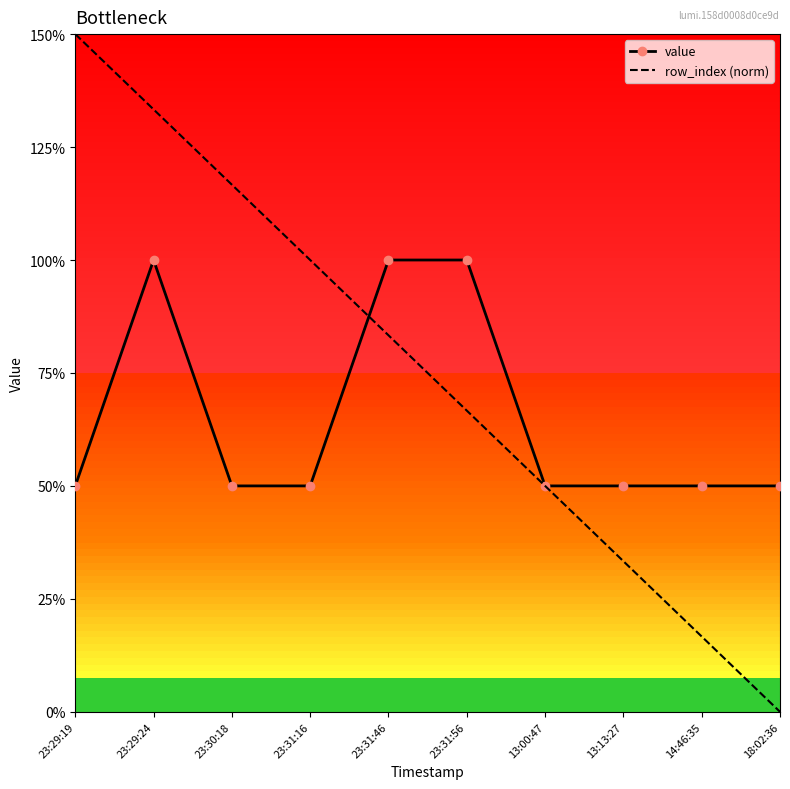

What is the difference between the maximum and minimum values in the value series?

1.0